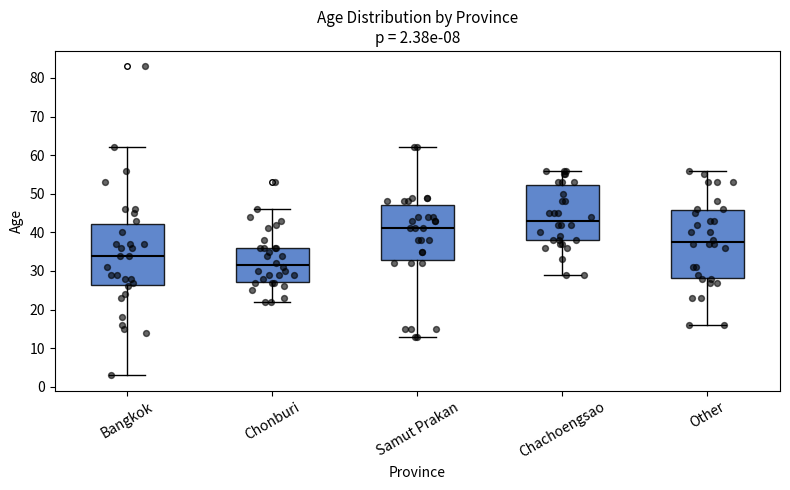

Comparing the boxes themselves (not the whiskers), which one is the tallest?

Other